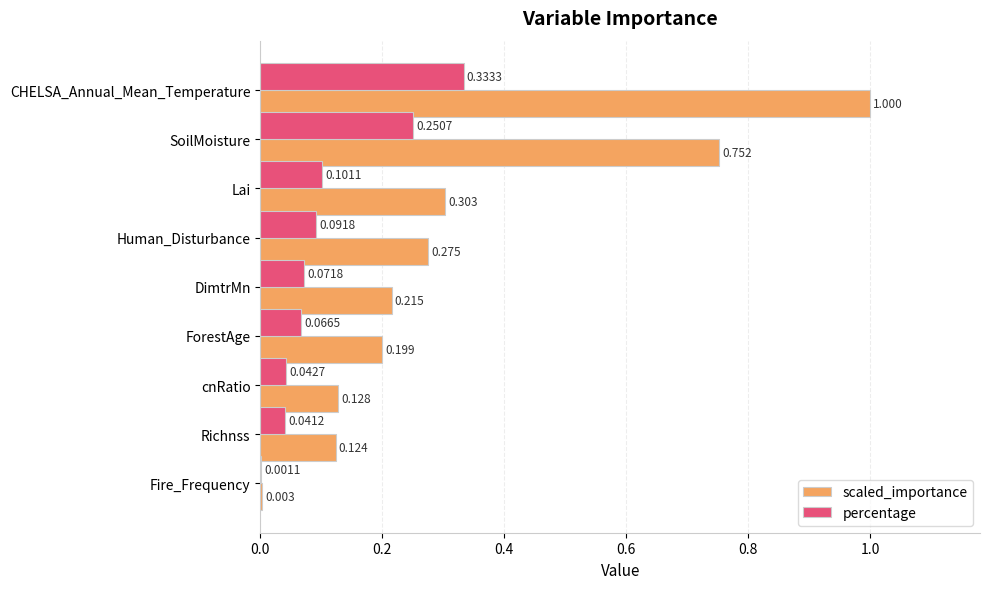

Which series changed the most between Human_Disturbance and DimtrMn?

scaled_importance